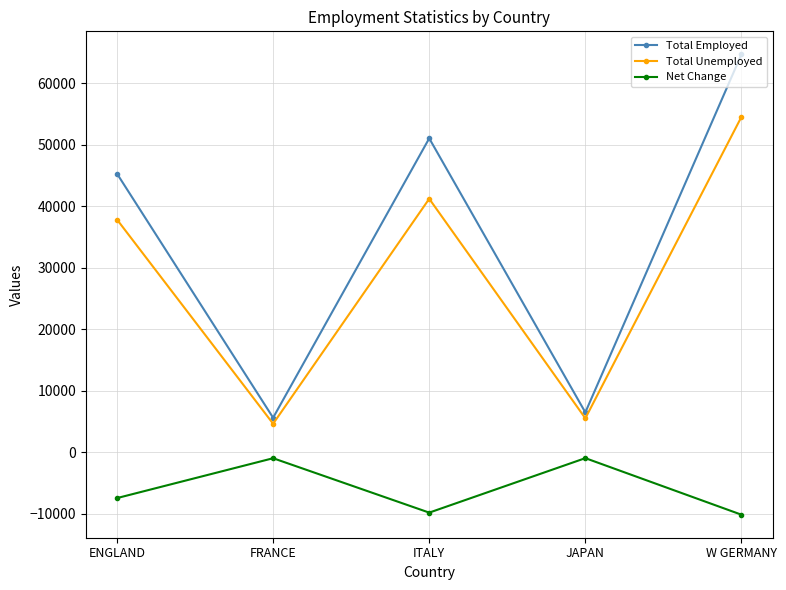

What are all the series names shown in the legend?

Total Employed, Total Unemployed, Net Change